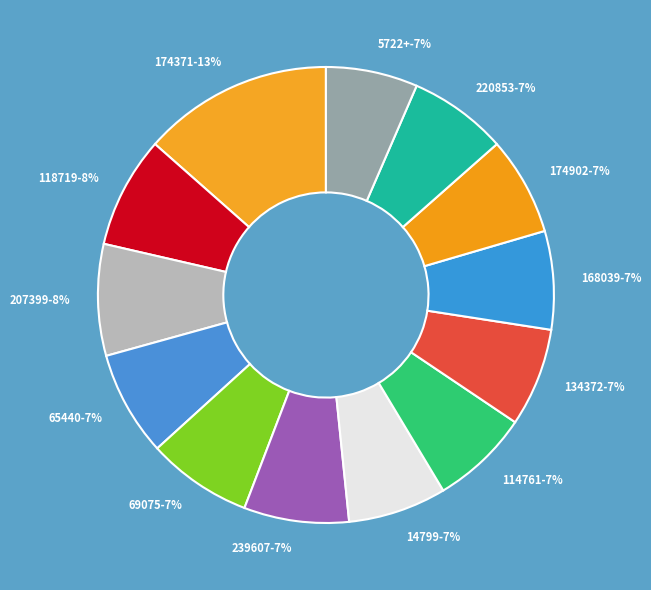

Which slice is the largest?

174371